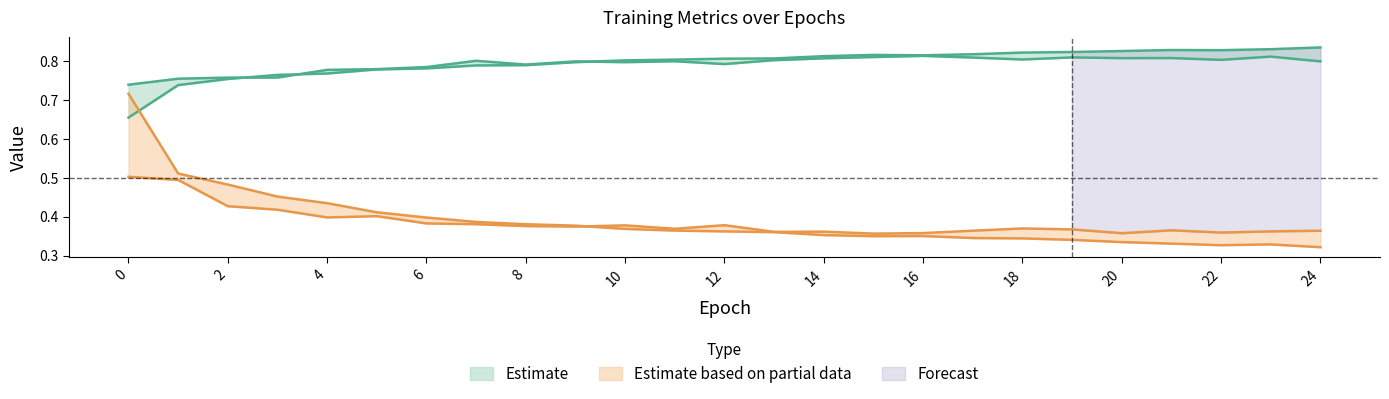

How many intersections are there between accuracy and loss?

1